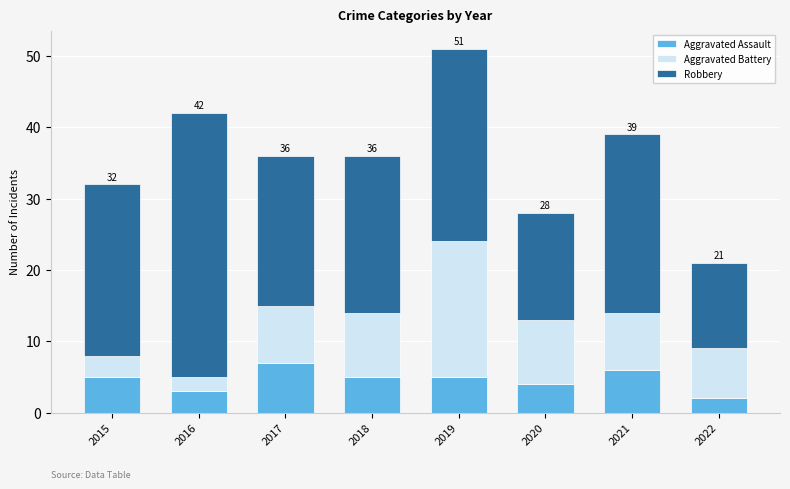

At which category is the sum across all series the highest?

2019